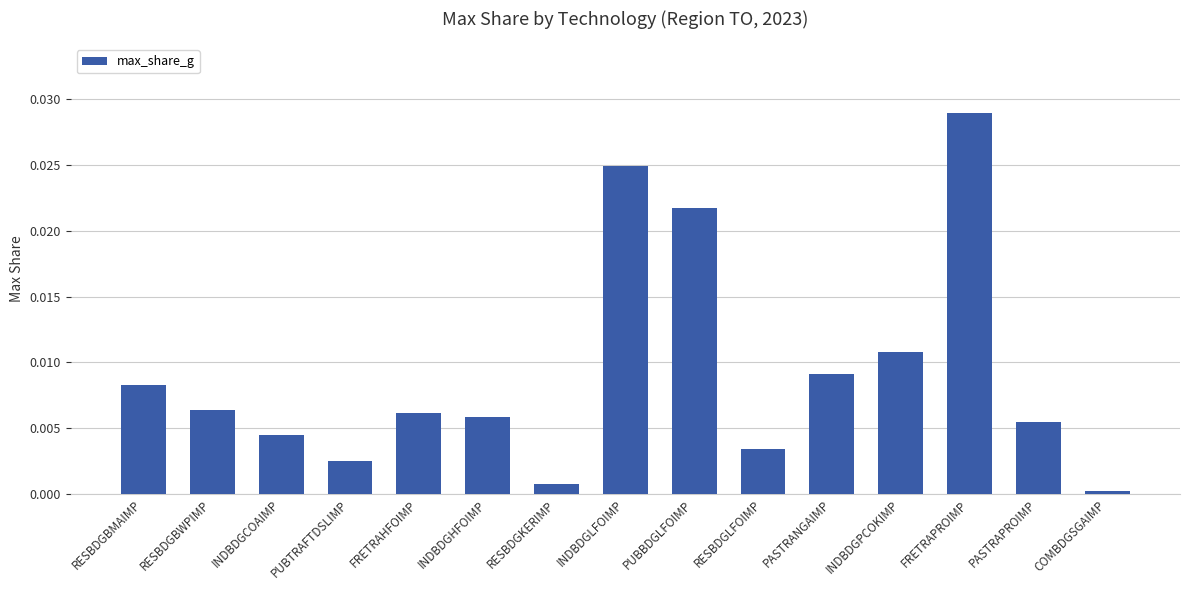

Does the chart contain stacked bars?

No